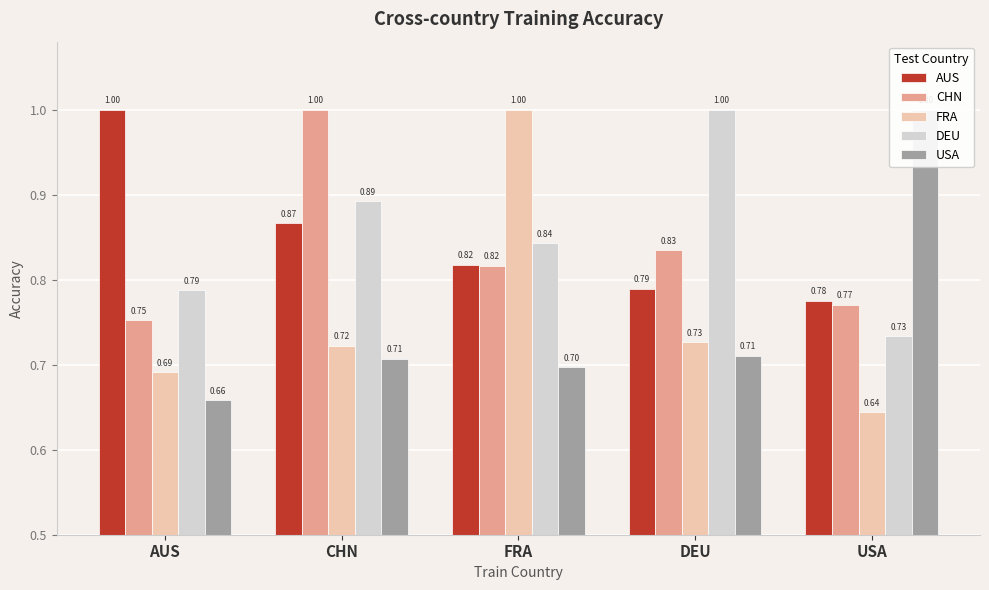

What is the sum of the FRA values at DEU and AUS?

1.4